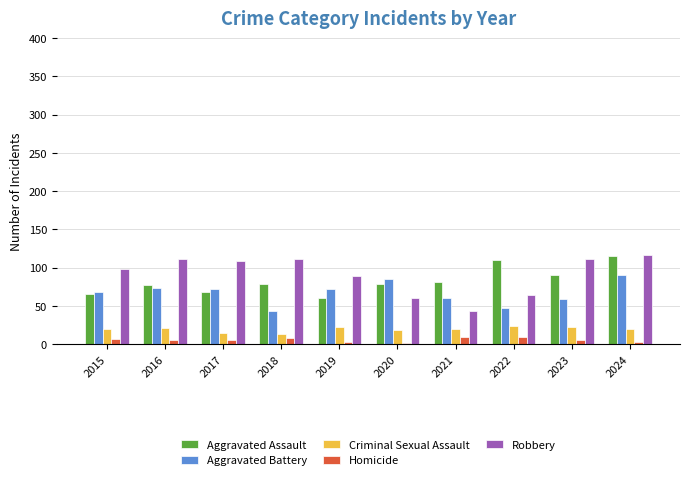

What is the sum of the Criminal Sexual Assault values at 2019 and 2022?

47